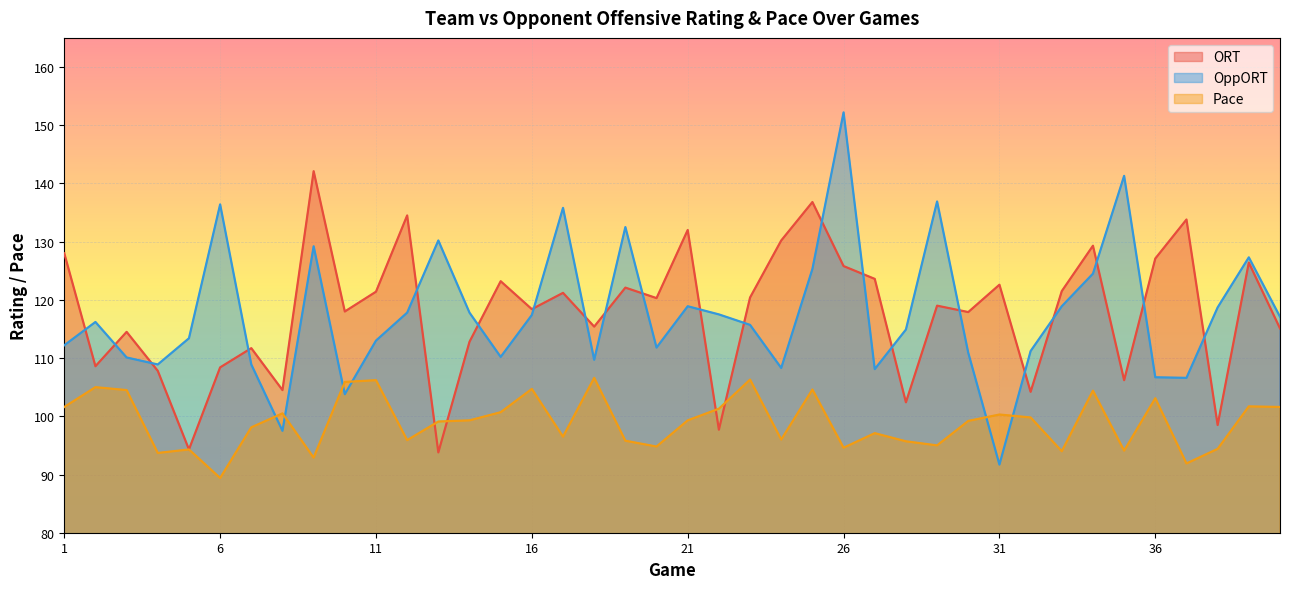

At which category does Pace reach its first local peak?

2